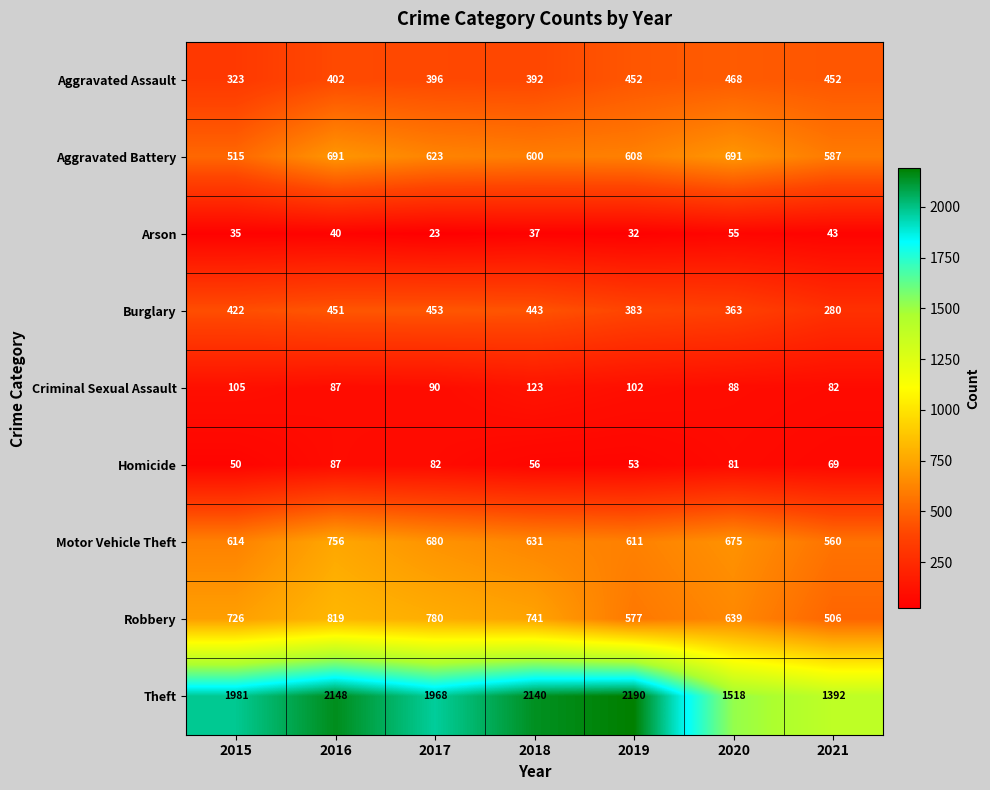

What is the total value across all series at 2021?

3971